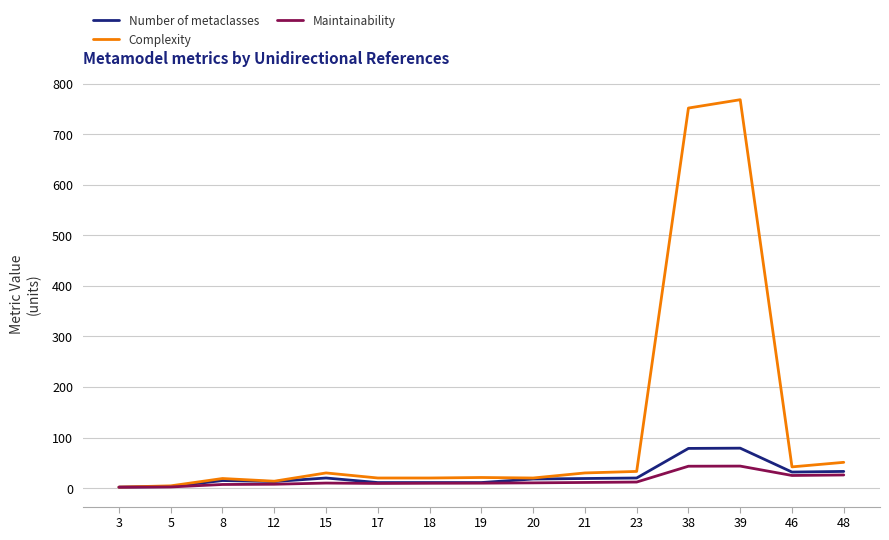

Which series has the largest range (max minus min)?

Complexity